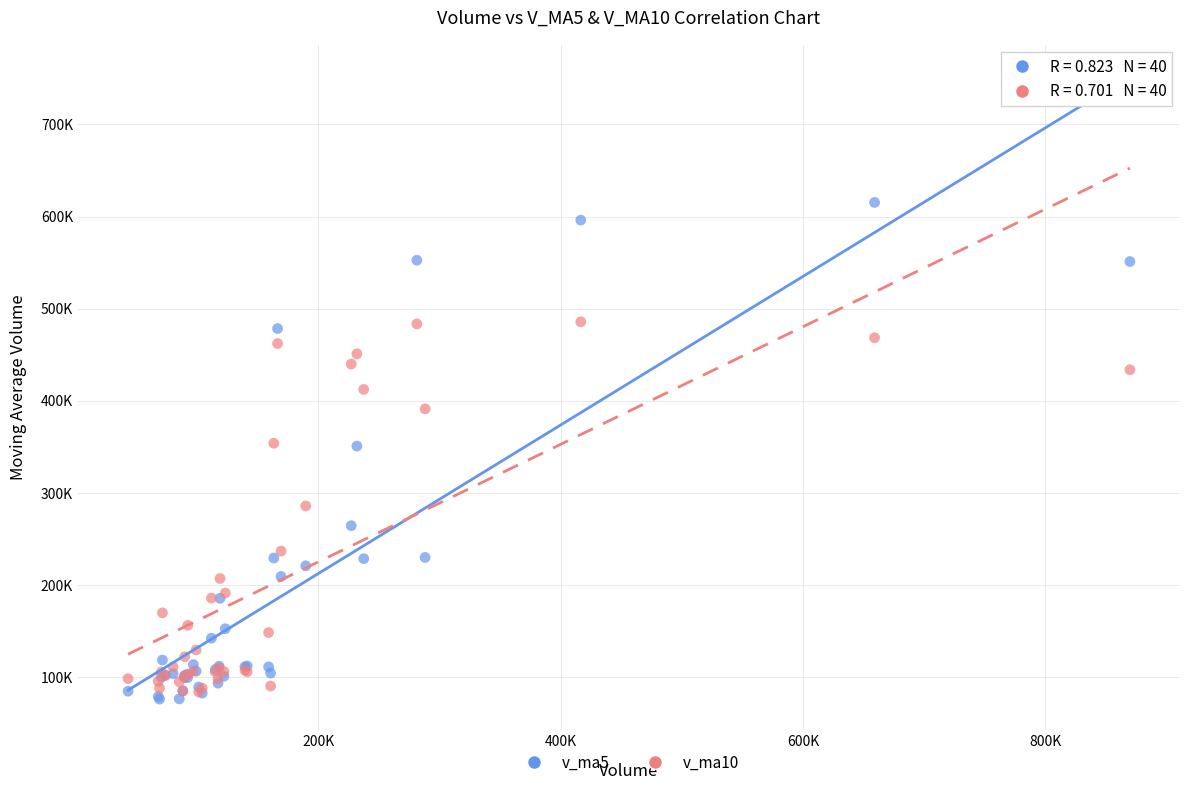

Which series has the widest spread of Y values?

v_ma5